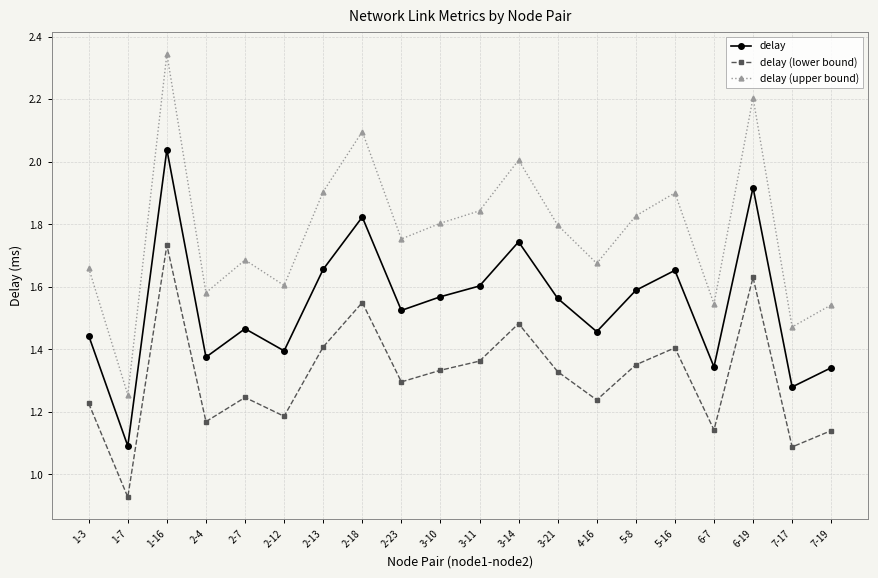

Which category has the lowest value across all series?

1-7